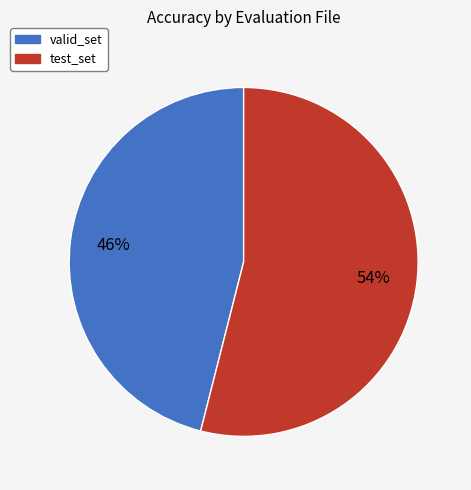

Which category has the biggest portion of the pie?

test_set